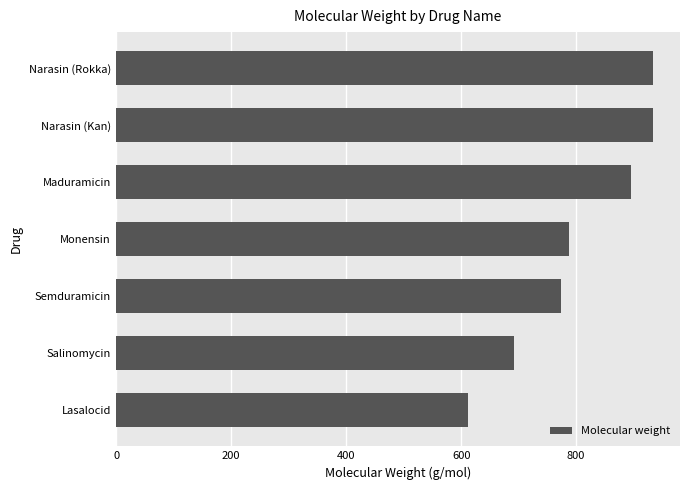

Between Salinomycin and Narasin (Rokka), which is larger?

Narasin (Rokka)